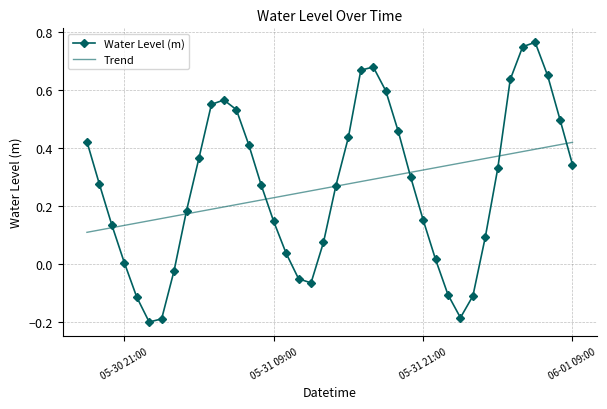

Reading left to right, extract all data points from this chart.

0.4	0.3	0.1	0.0	-0.1	-0.2	-0.2	-0.0	0.2	0.4	0.6	0.6	0.5	0.4	0.3	0.1	0.0	-0.1	-0.1	0.1	0.3	0.4	0.7	0.7	0.6	0.5	0.3	0.2	0.0	-0.1	-0.2	-0.1	0.1	0.3	0.6	0.8	0.8	0.7	0.5	0.3